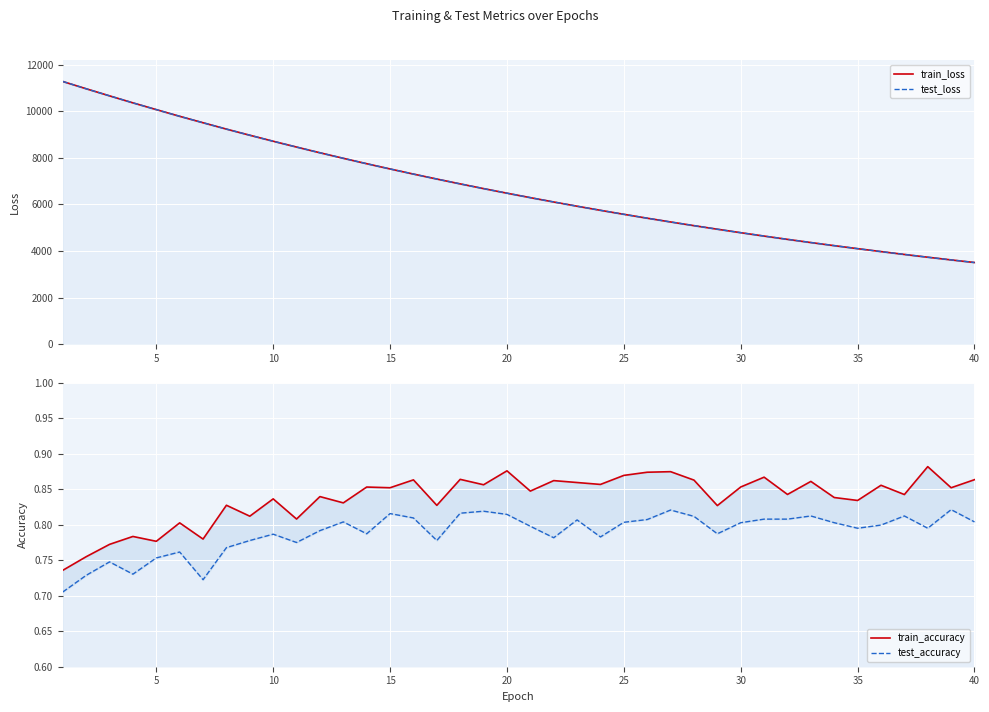

How many data points does each series have?

40